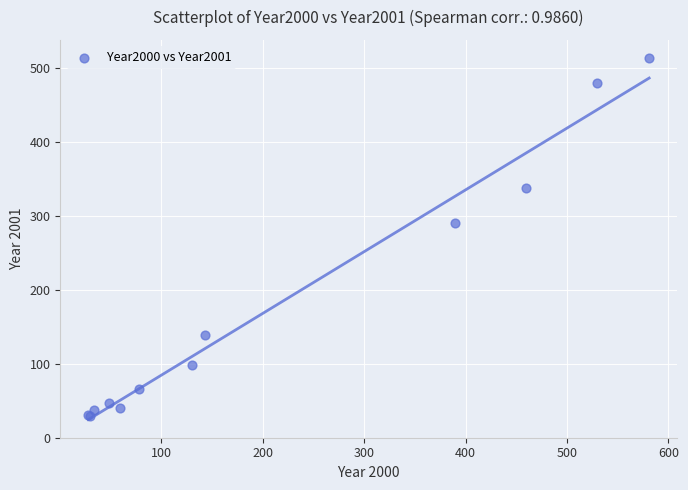

What Y value in the scatter plot is closest to 271?

290.0